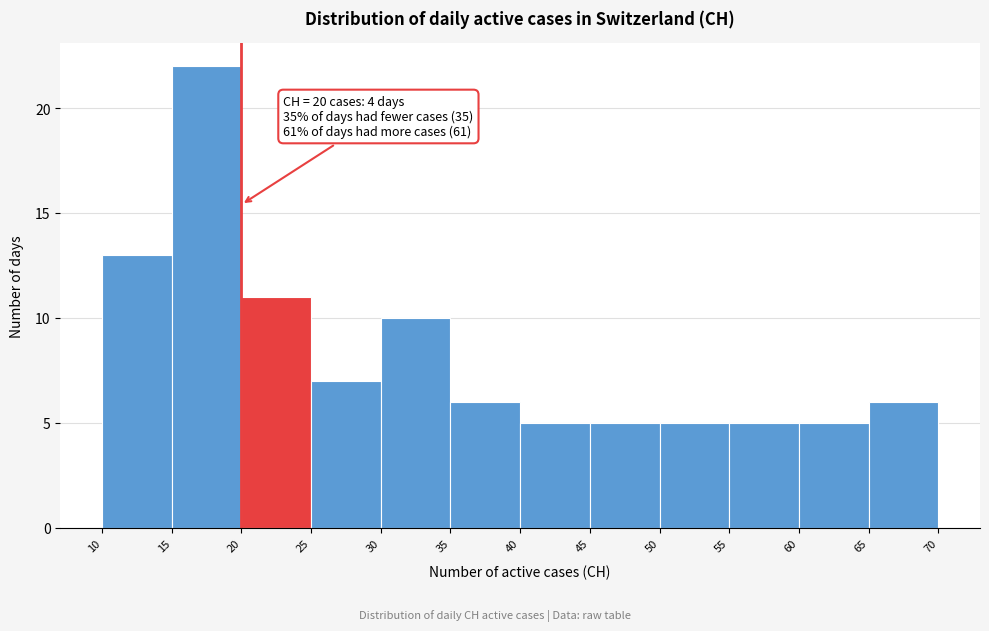

Which range on the x-axis has the tallest bar?

15 to 20